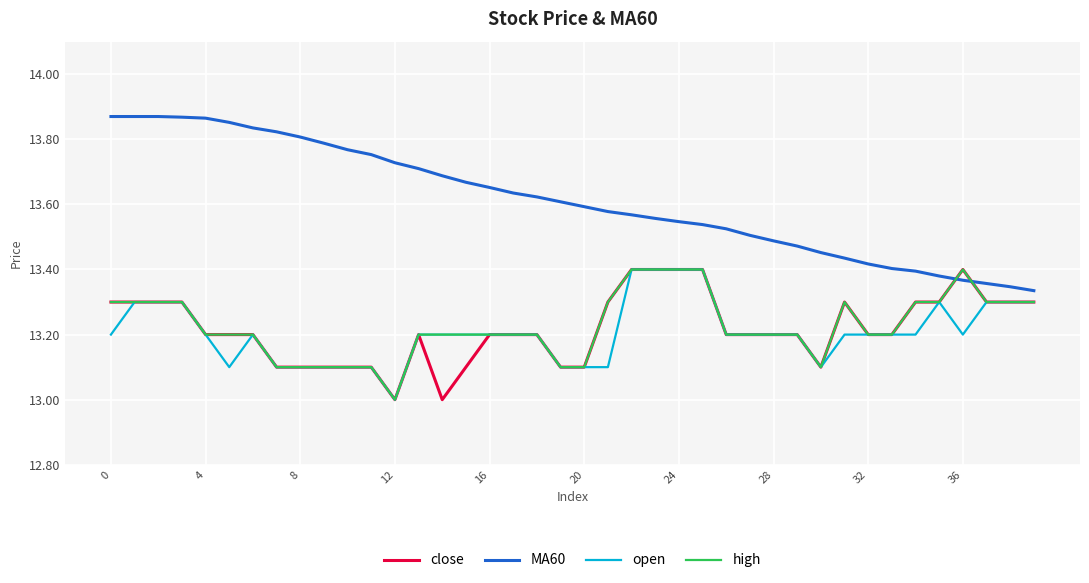

Which series has the largest total across all categories?

MA60